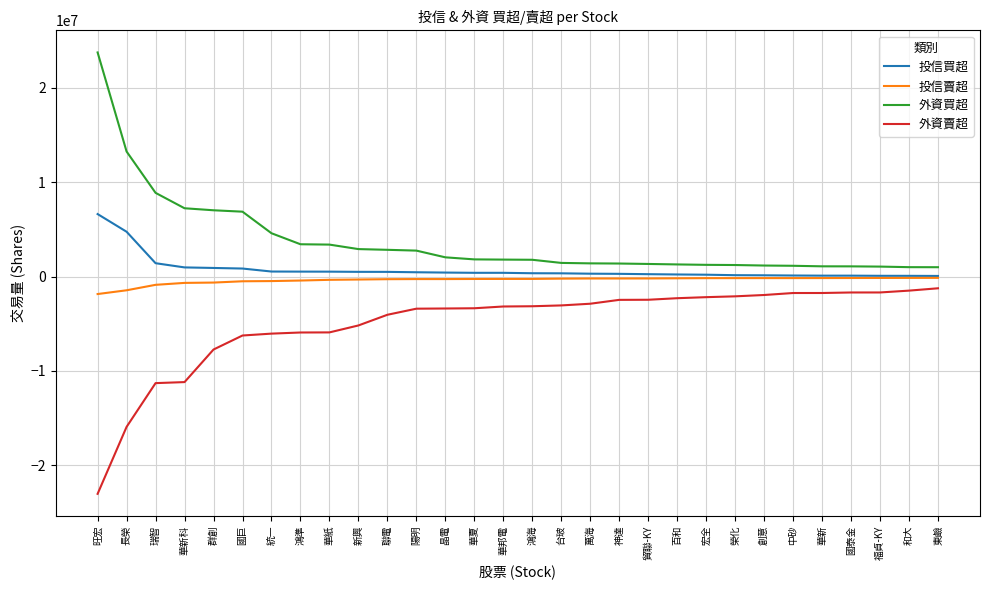

Which series has the largest total across all categories?

外資買超